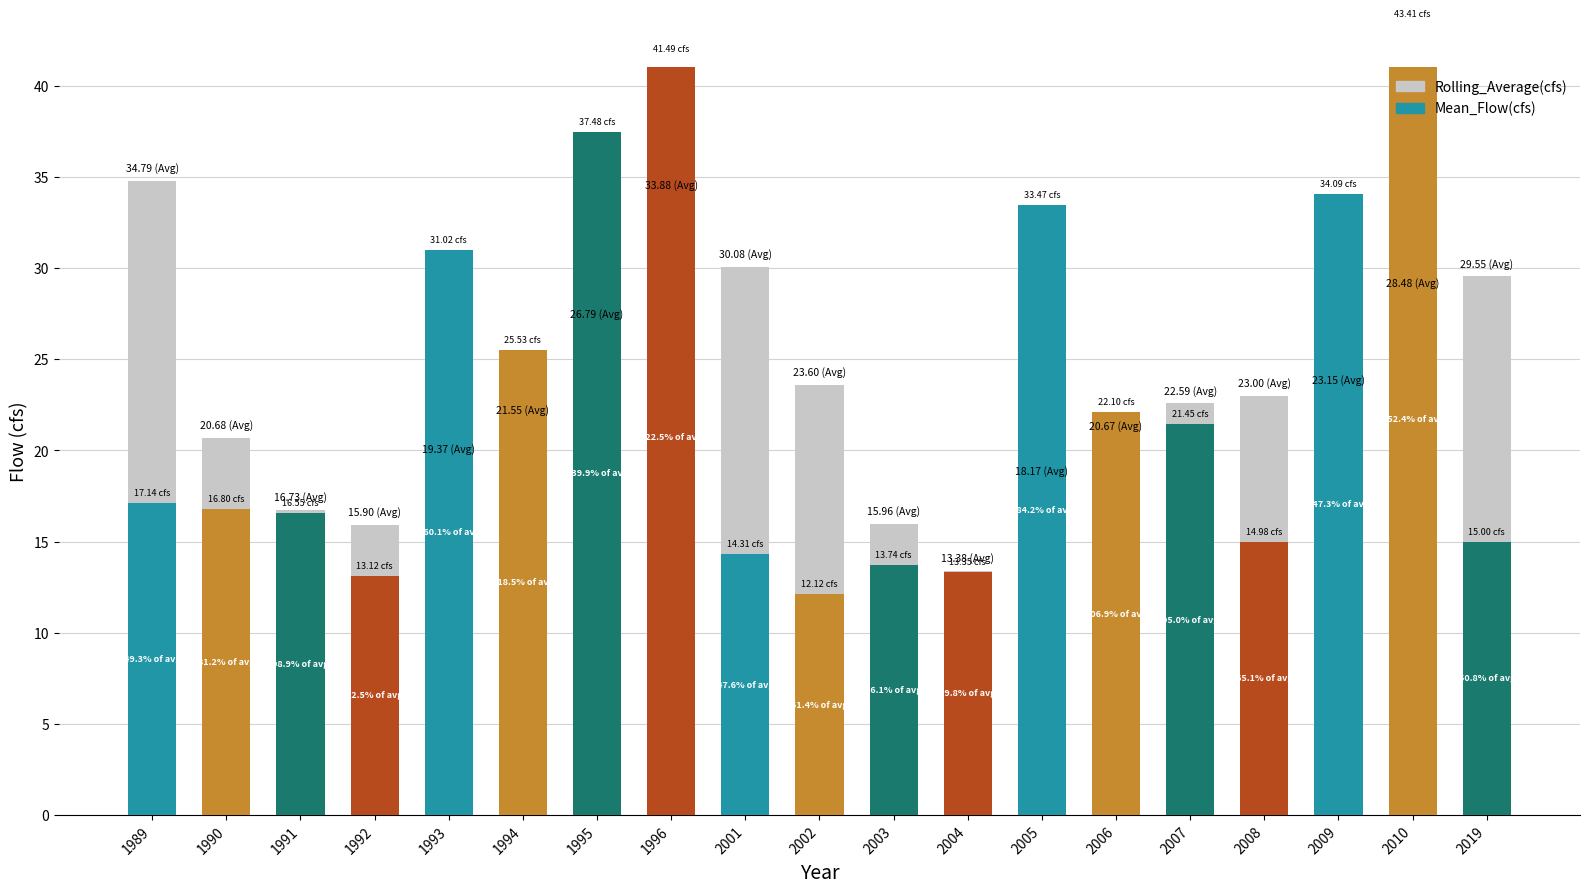

What is the minimum value shown in the chart?

13.4